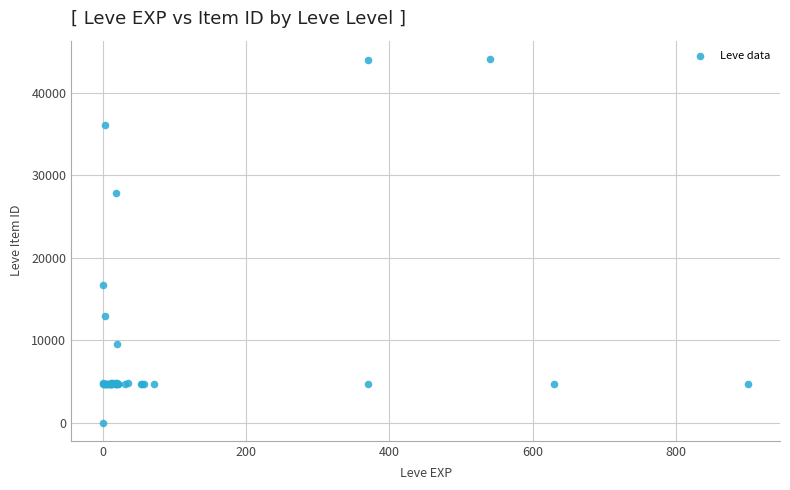

What Y value in the scatter plot is closest to 22050?

16734